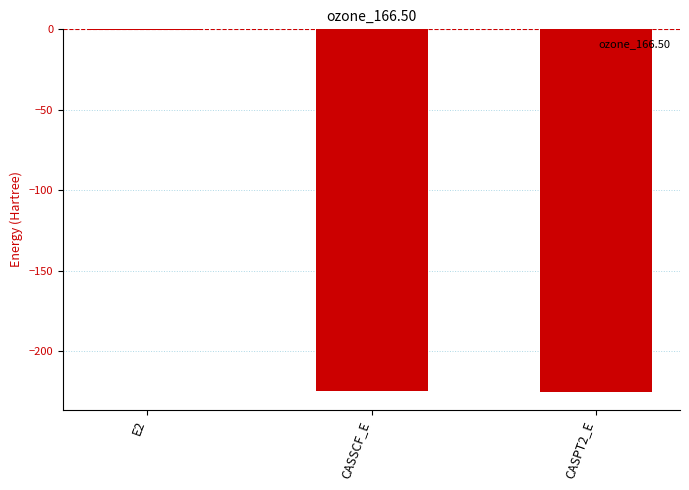

What is the approximate value at CASSCF_E?

-224.5